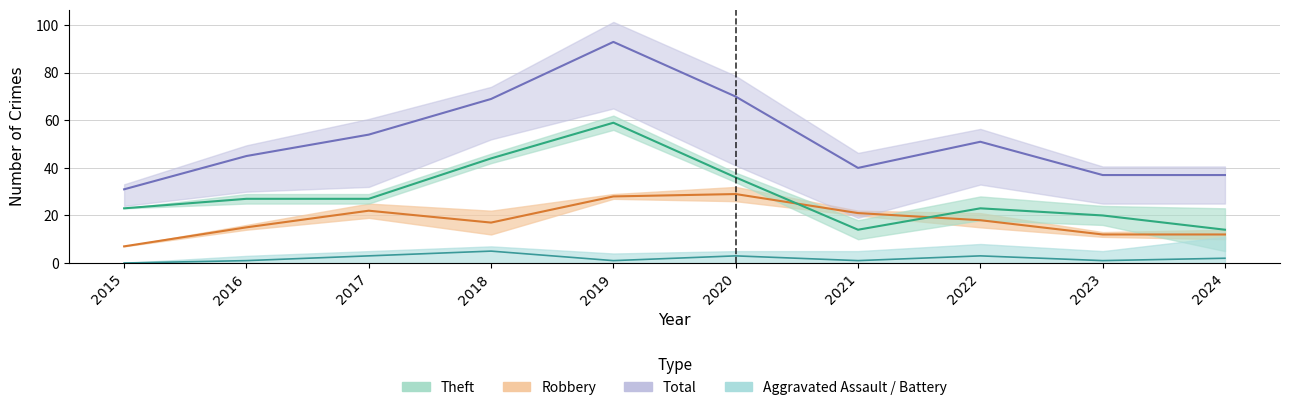

Is this an area chart (filled region under the line)?

No